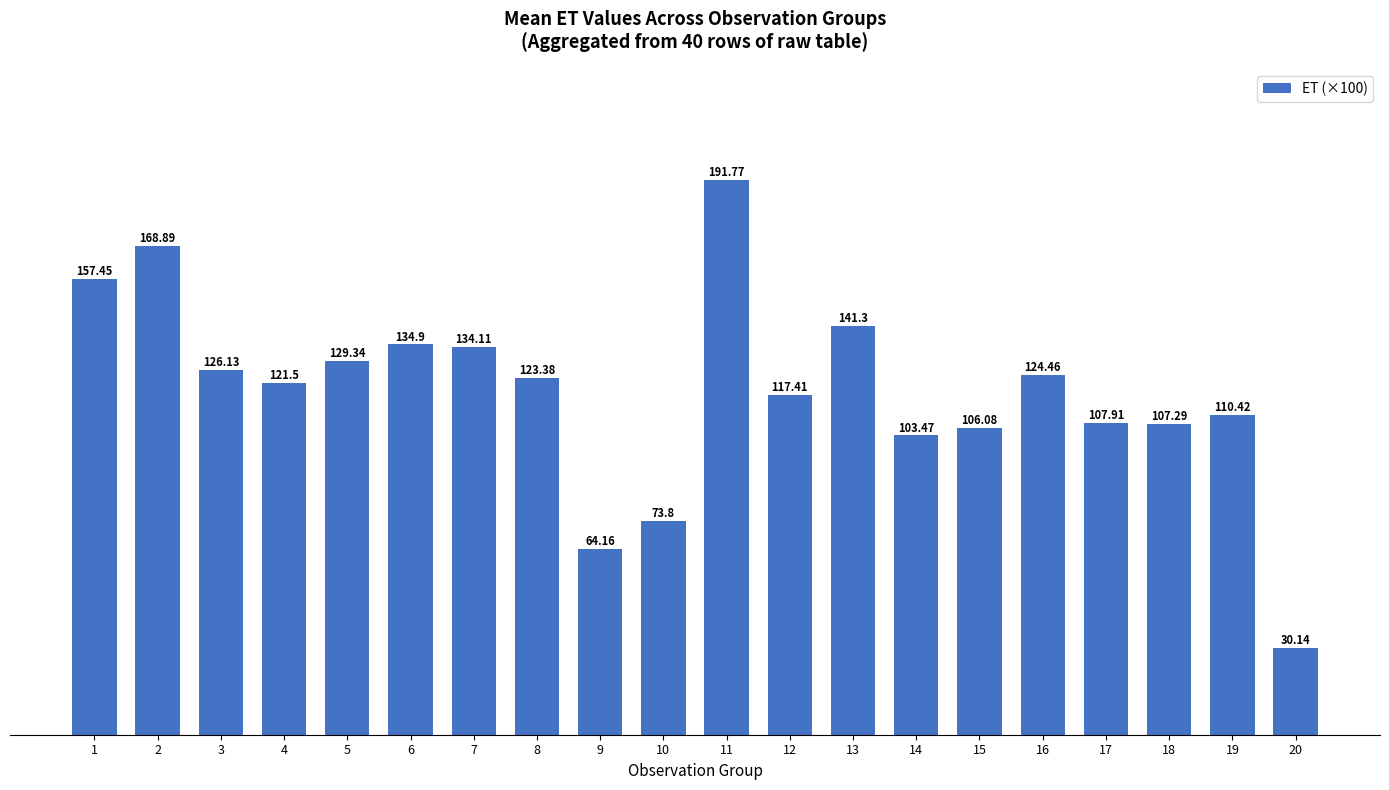

How many bars are there in total?

20